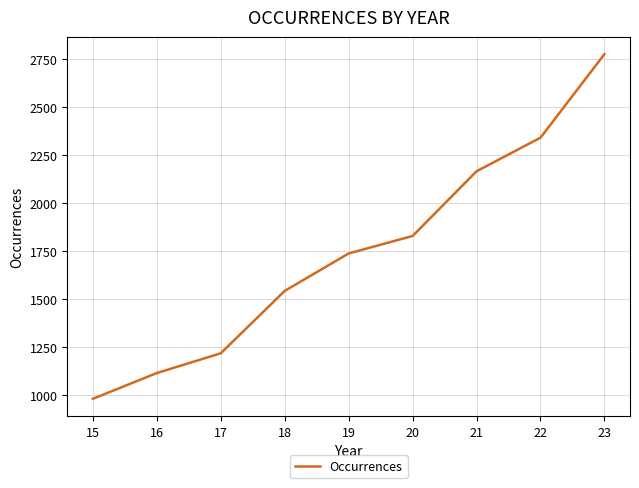

Which has a higher value, 21 or 22?

22